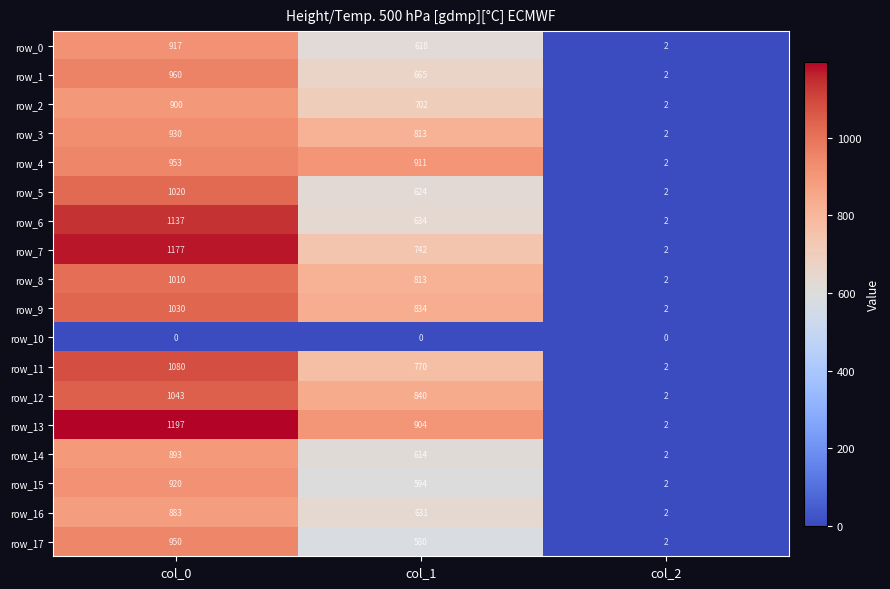

At which category is the sum across all series the highest?

col_0